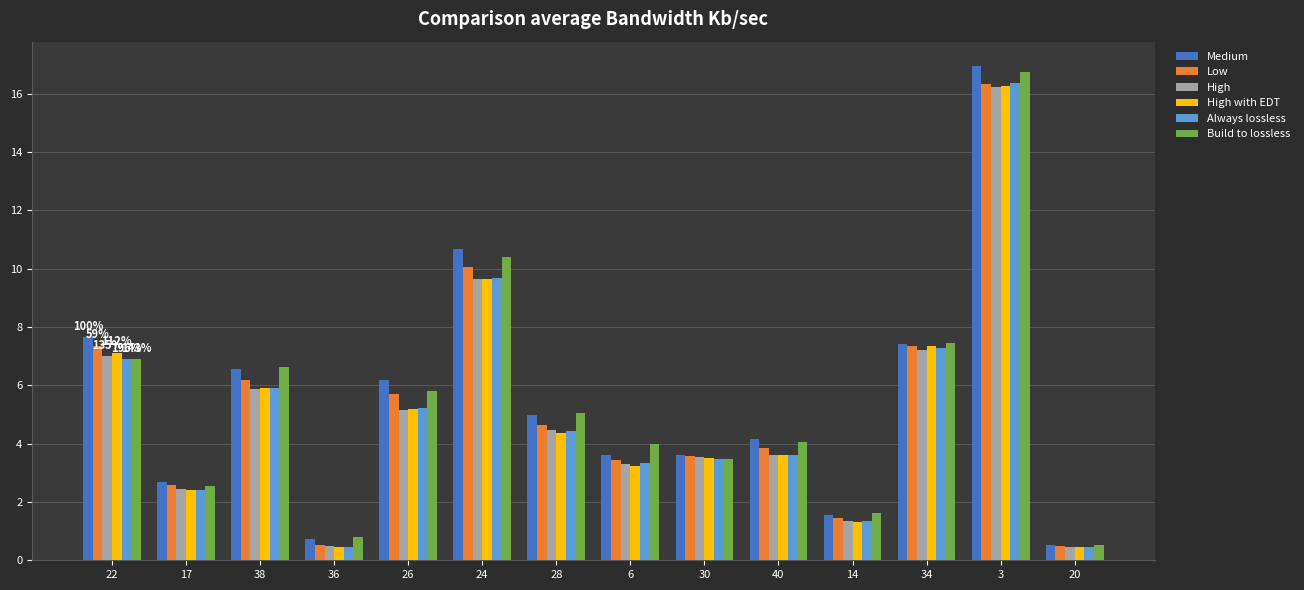

The High series shows 11.1 at 3. True or false?

False